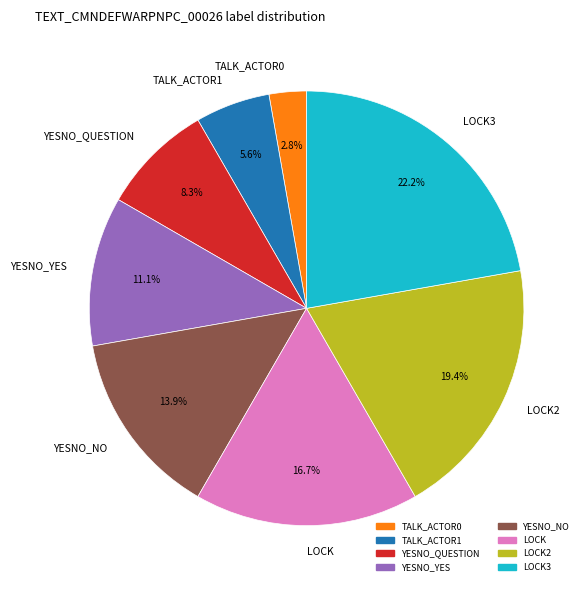

Is there a majority slice in this chart?

No